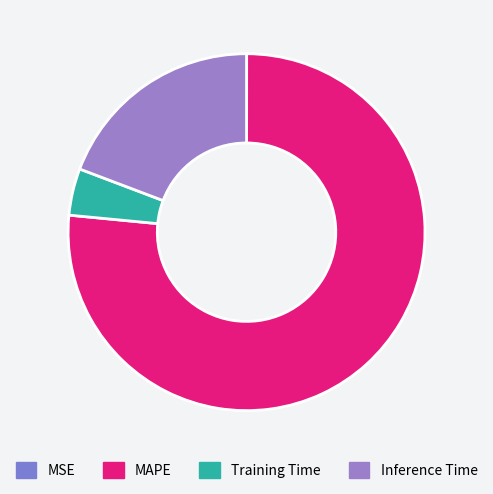

Is there a majority slice in this chart?

Yes